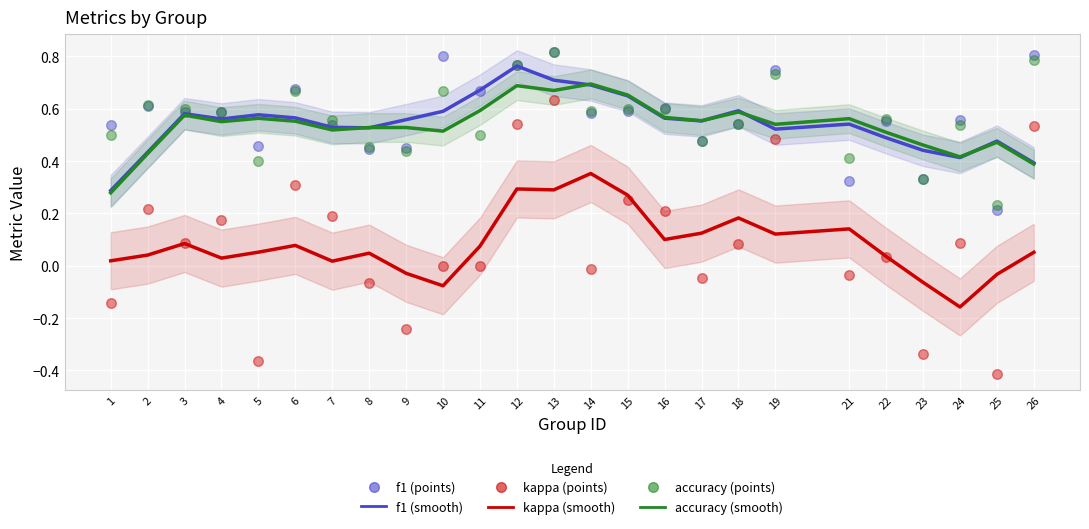

At how many categories does at least one series exceed 0?

25